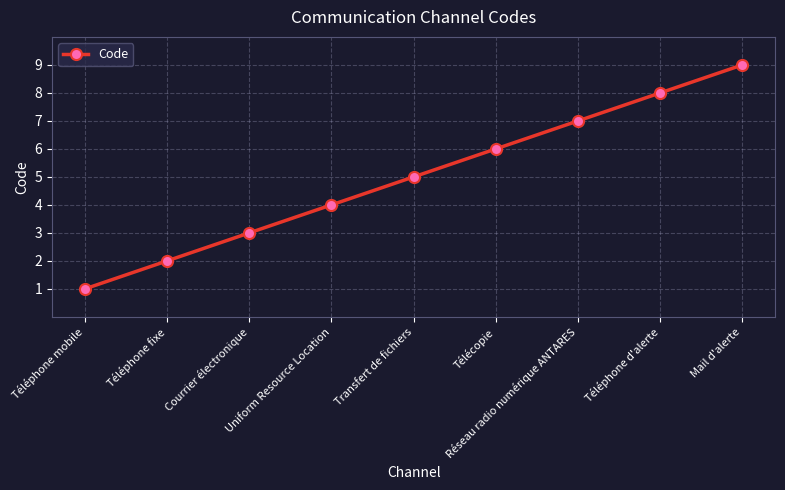

What is the minimum value shown in the chart?

1